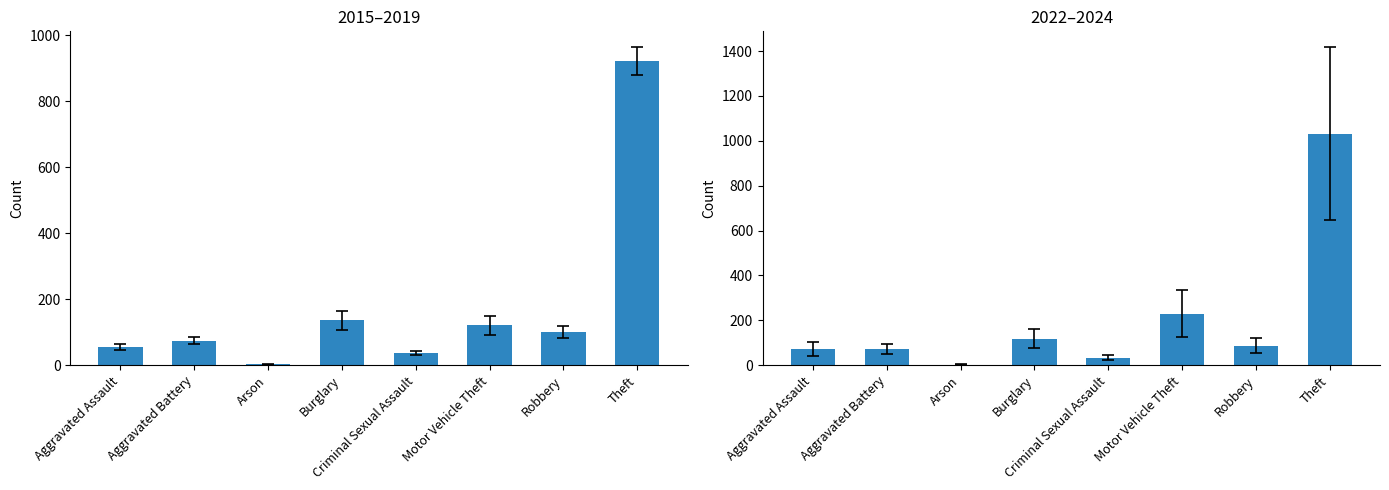

How many data points in 2022–2024 are above 87?

3